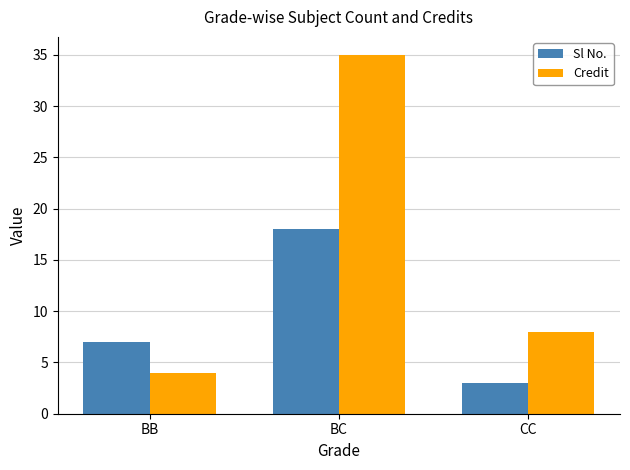

How many distinct data groups are displayed?

2